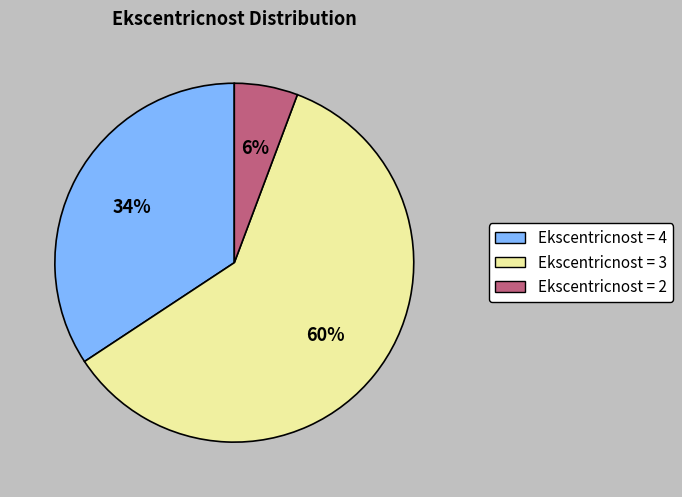

Combined, do Ekscentricnost = 3 and Ekscentricnost = 2 account for over 50%?

Yes